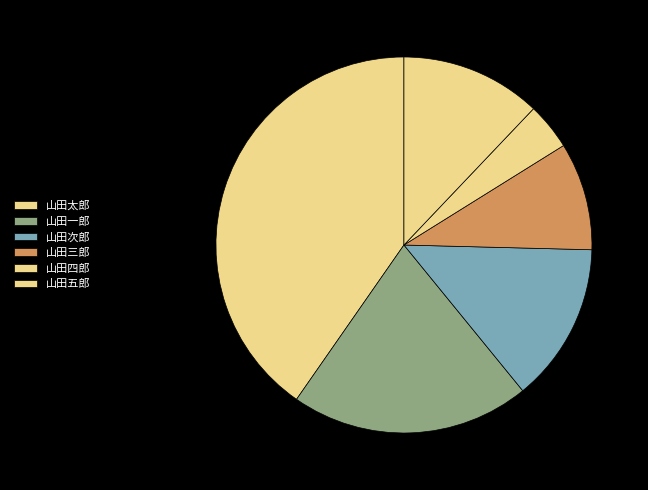

Rank the categories by value from highest to lowest.

山田太郎, 山田一郎, 山田次郎, 山田五郎, 山田三郎, 山田四郎